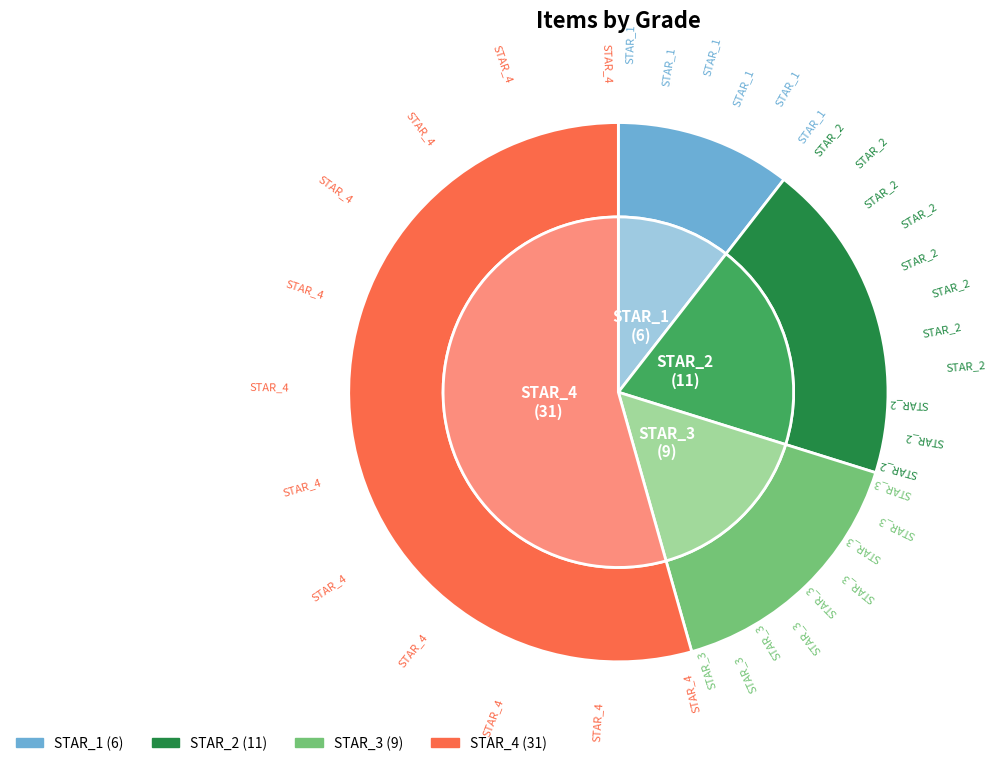

The STAR_4 slice represents 52% of the pie. True or false?

False